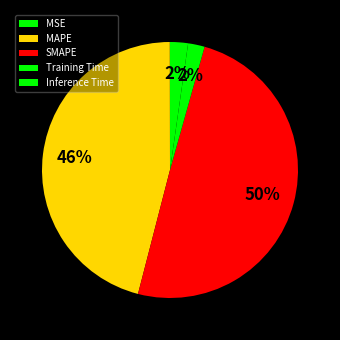

How many slices are in this pie chart?

5